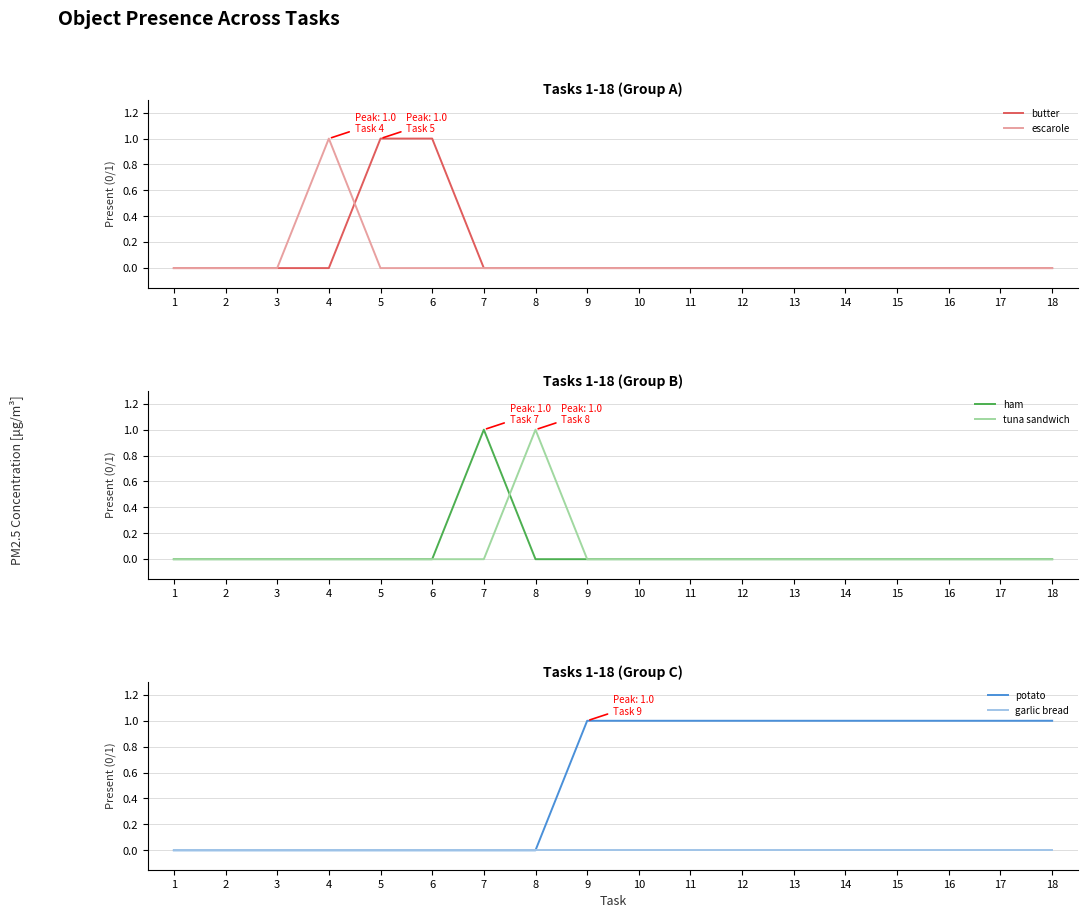

Is it true that potato equals 0 at 3?

True